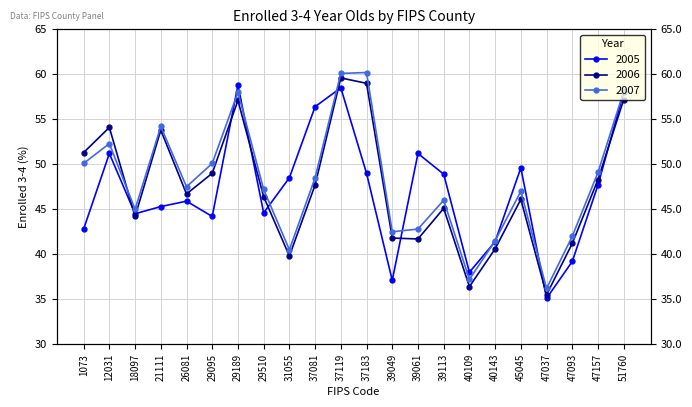

How many lines are shown in the chart?

3